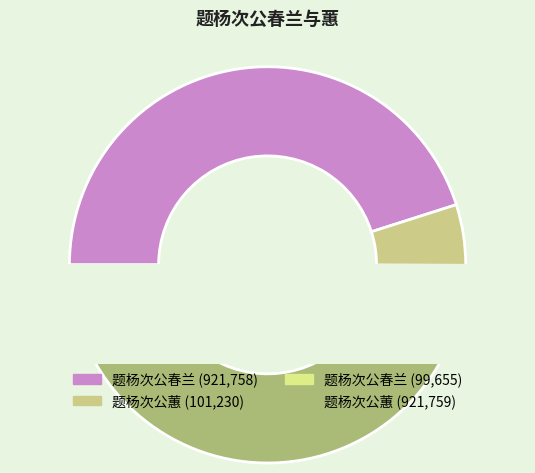

Is the sum of 题杨次公春兰 (921758) and 题杨次公蕙 (921759) greater than half?

Yes